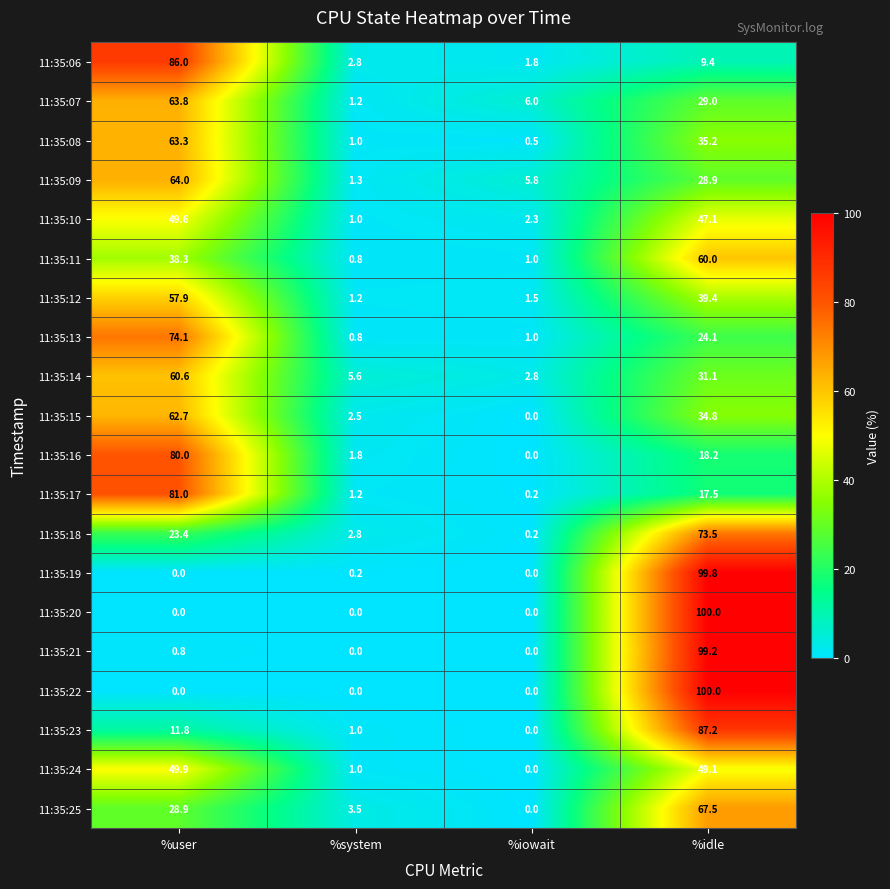

What is the sum of the 11:35:16 values at %idle and %iowait?

18.2